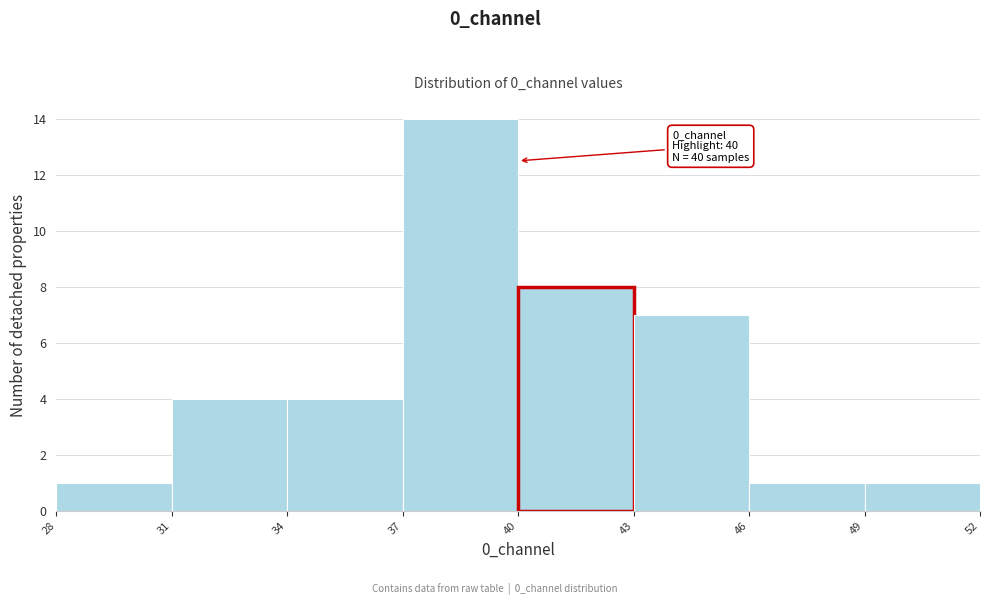

Which range on the x-axis has the tallest bar?

37 to 40